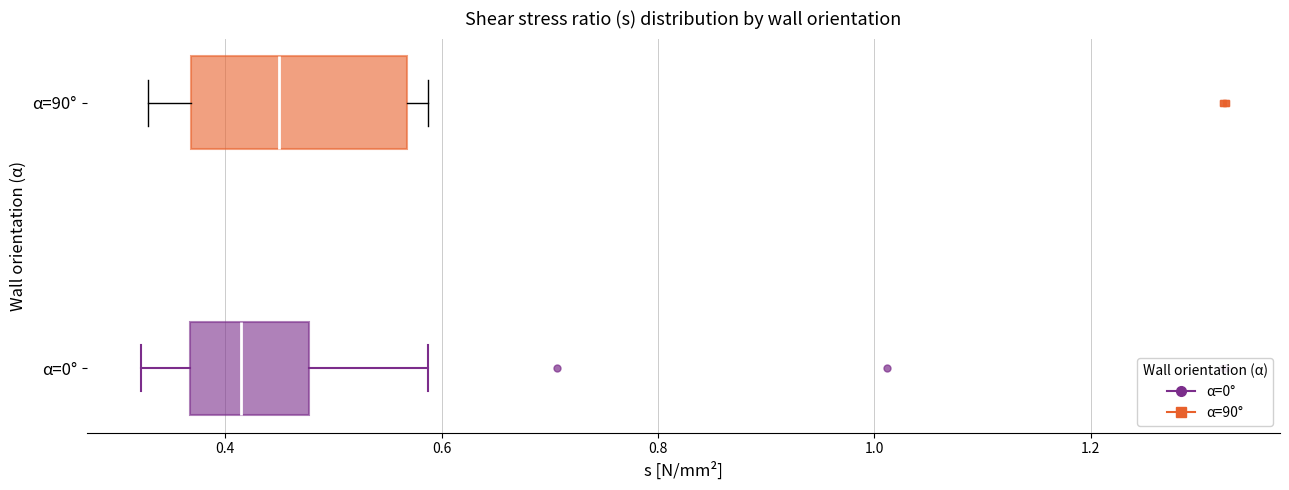

Which box is the widest, from its left edge to its right edge?

α=90°